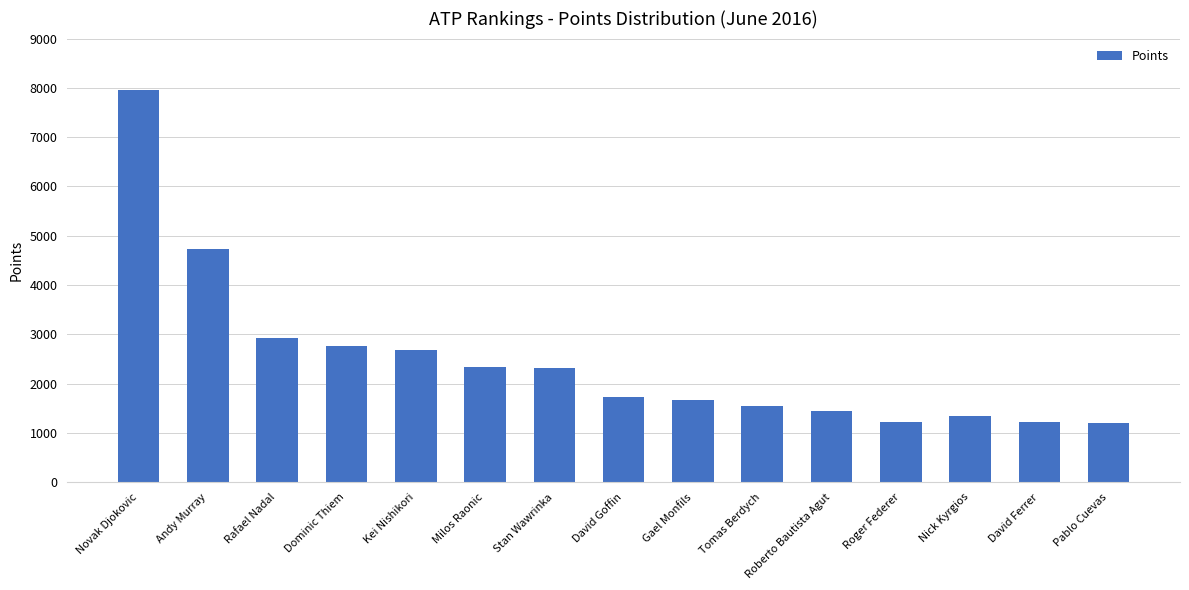

Does the chart contain stacked bars?

No